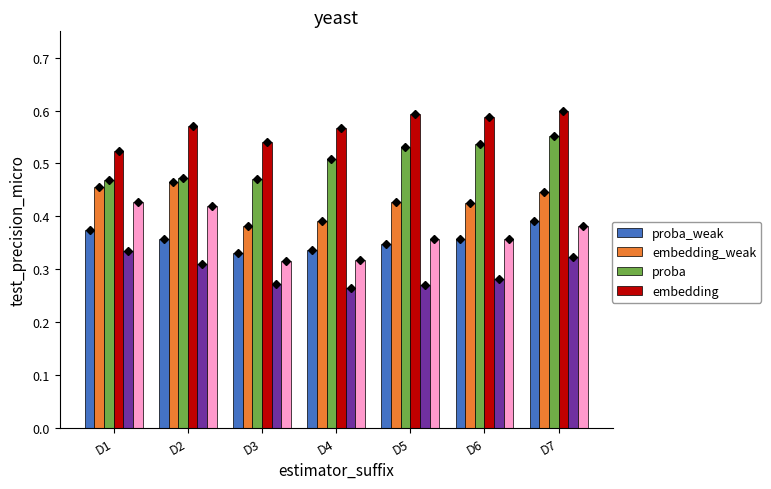

At which category is the sum across all series the highest?

D7